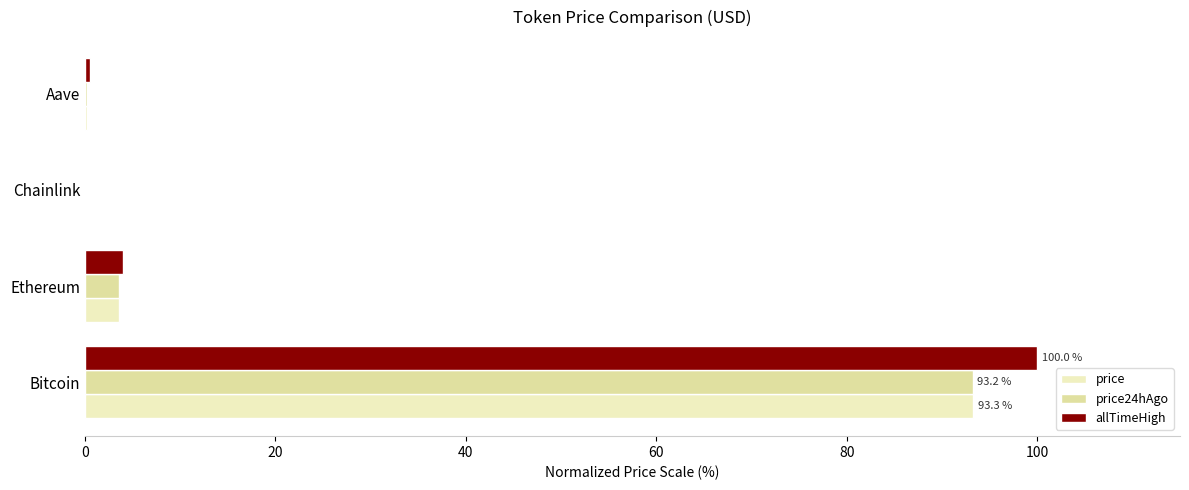

What is the difference between the second highest and minimum values in the price24hAgo series?

3.6